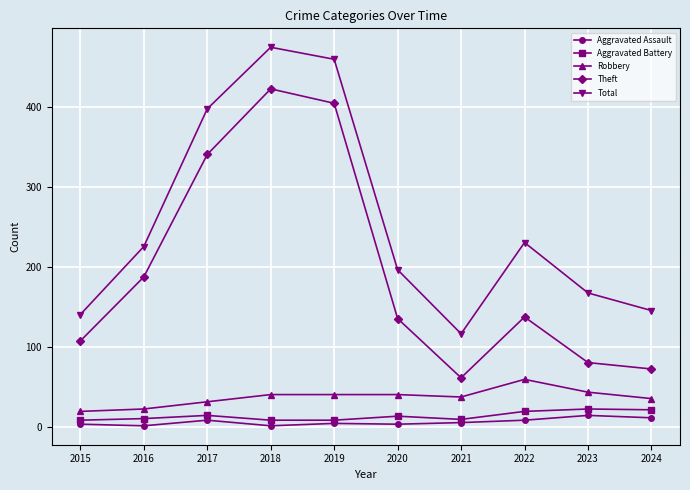

In Total, how many points are higher than both neighbors (excluding endpoints)?

2